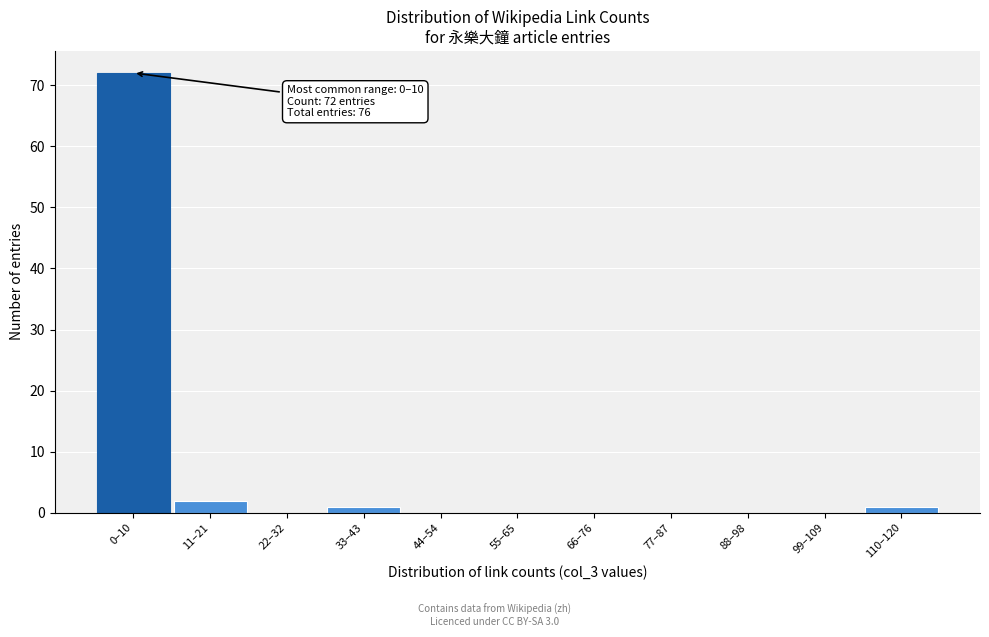

Reading right to left, what are all the values shown in this chart?

110–120=1	99–109=0	88–98=0	77–87=0	66–76=0	55–65=0	44–54=0	33–43=1	22–32=0	11–21=2	0–10=72